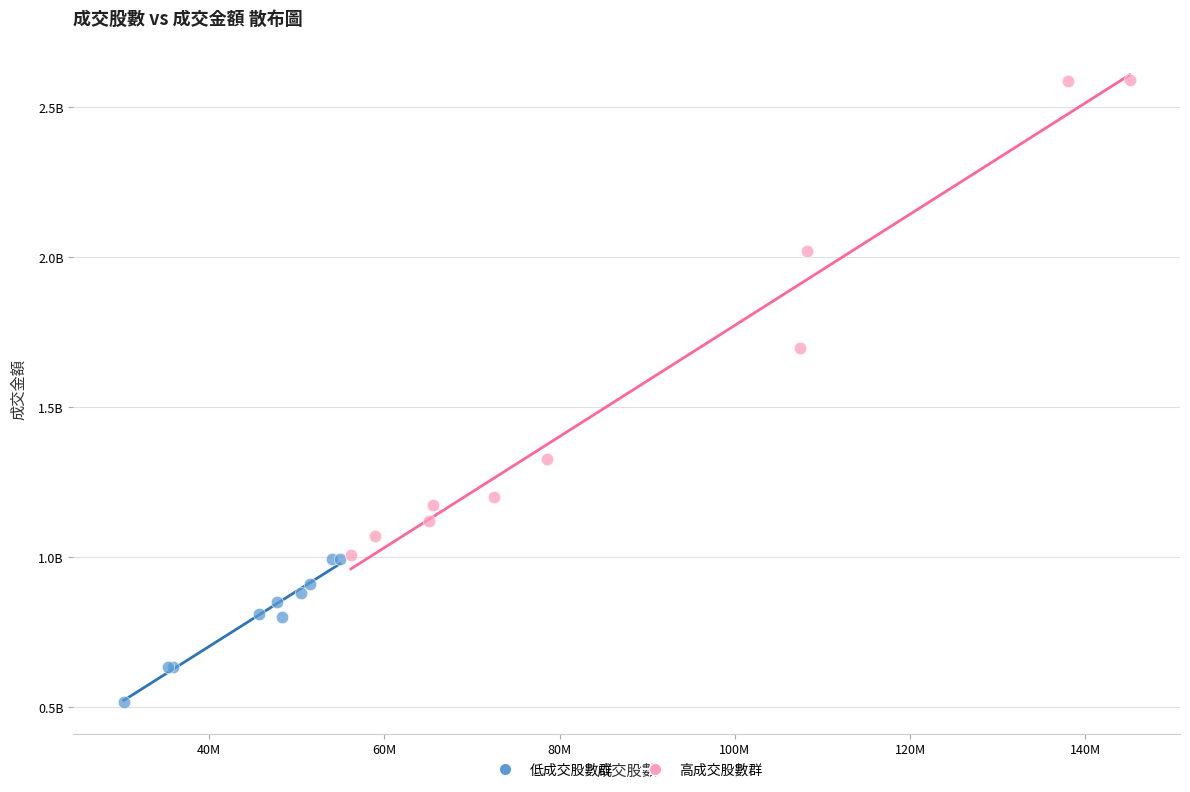

Which series reaches the maximum Y coordinate?

高成交股數群